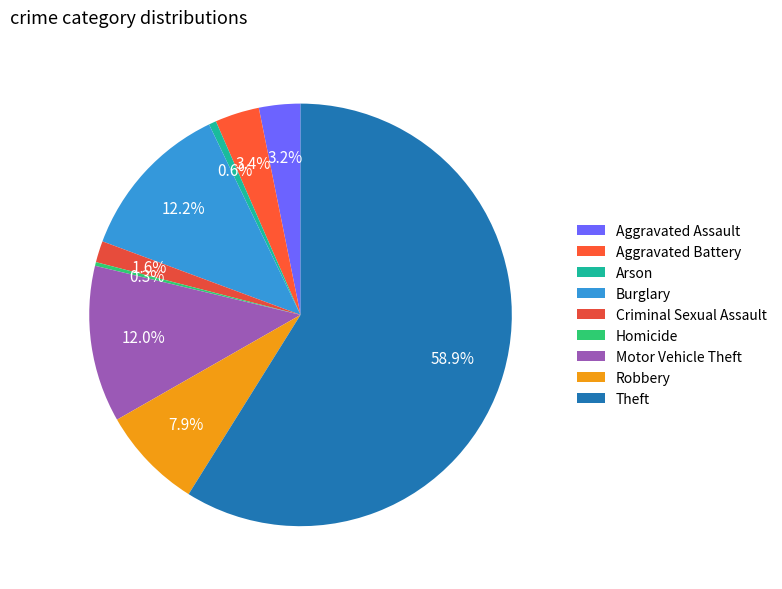

Approximately how many times larger is the value at Theft compared to Burglary?

4.8